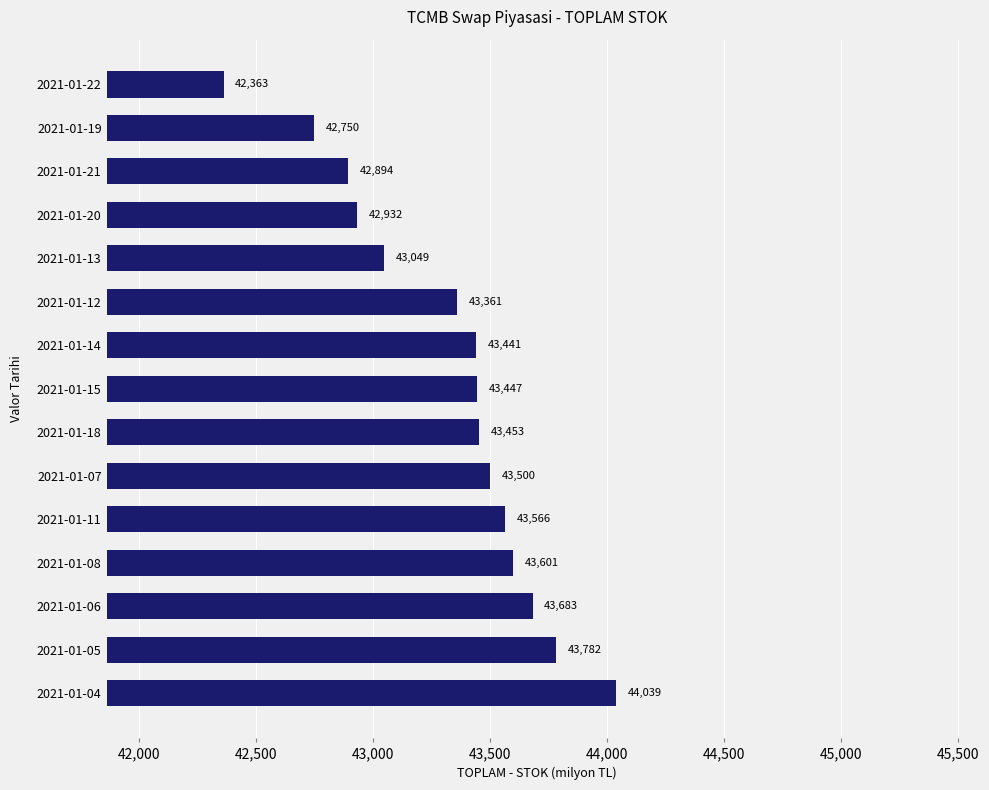

List the labels in order of value, smallest first.

2021-01-22, 2021-01-19, 2021-01-21, 2021-01-20, 2021-01-13, 2021-01-12, 2021-01-14, 2021-01-15, 2021-01-18, 2021-01-07, 2021-01-11, 2021-01-08, 2021-01-06, 2021-01-05, 2021-01-04